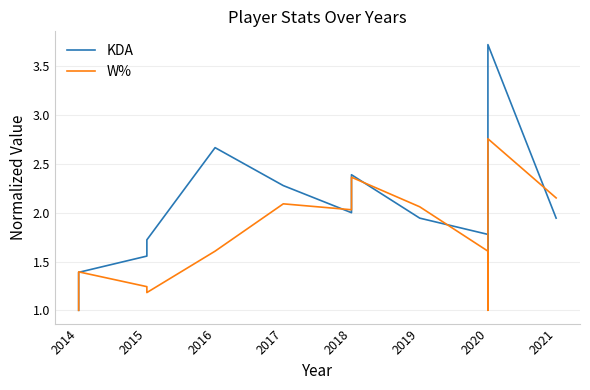

Reading left to right, transcribe all the data shown in this chart.

KDA: 1.0	1.4	1.6	1.7	2.7	2.3	2.0	2.4	1.9	1.8	1.5	3.7	1.9
W%: 1.0	1.4	1.2	1.2	1.6	2.1	2.0	2.4	2.1	1.6	1.0	2.8	2.2